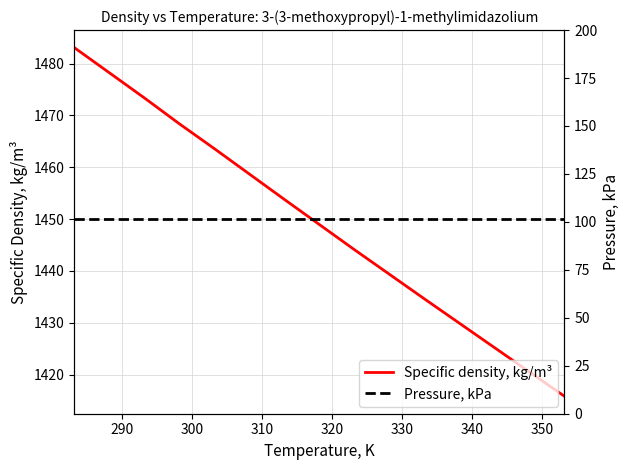

What is the lowest value of the Specific density, kg/m³ series?

1415.8